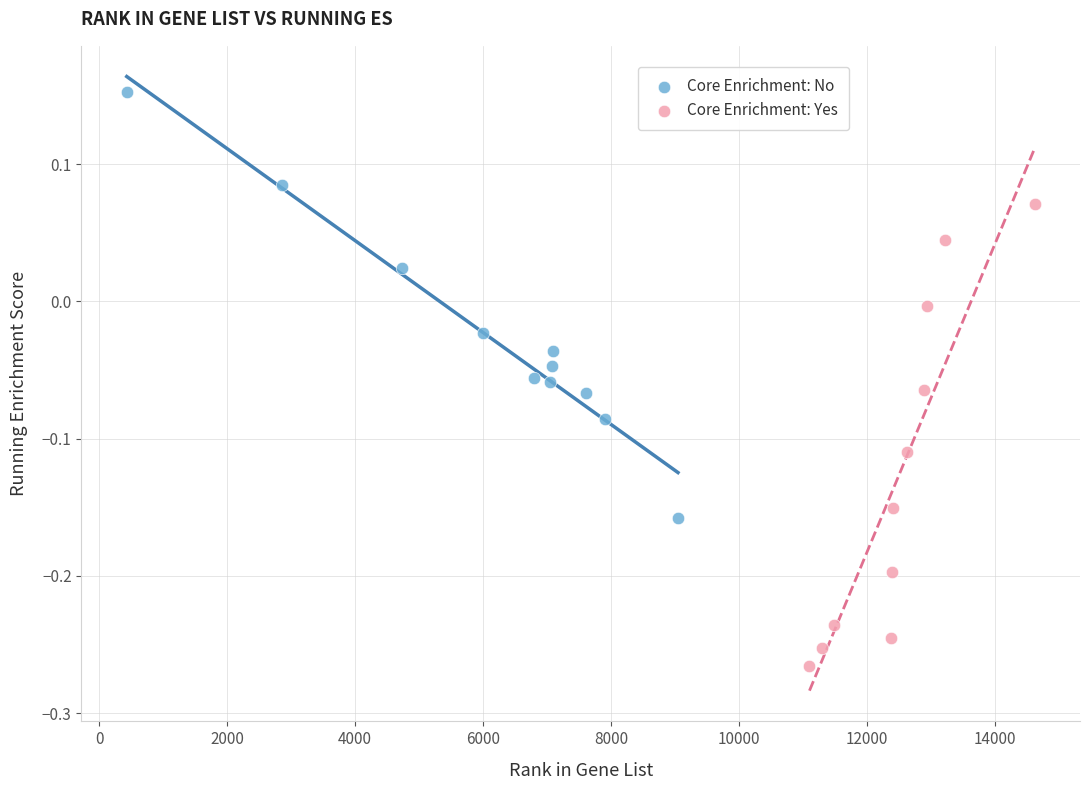

Which series contains the lowest Y value?

Core Enrichment: Yes